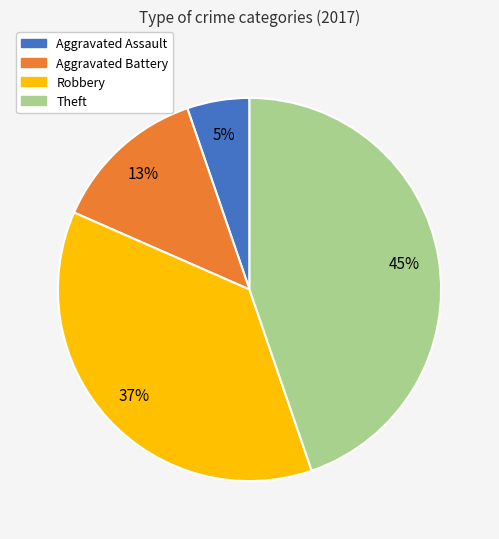

What is the smallest slice in the pie chart?

Aggravated Assault